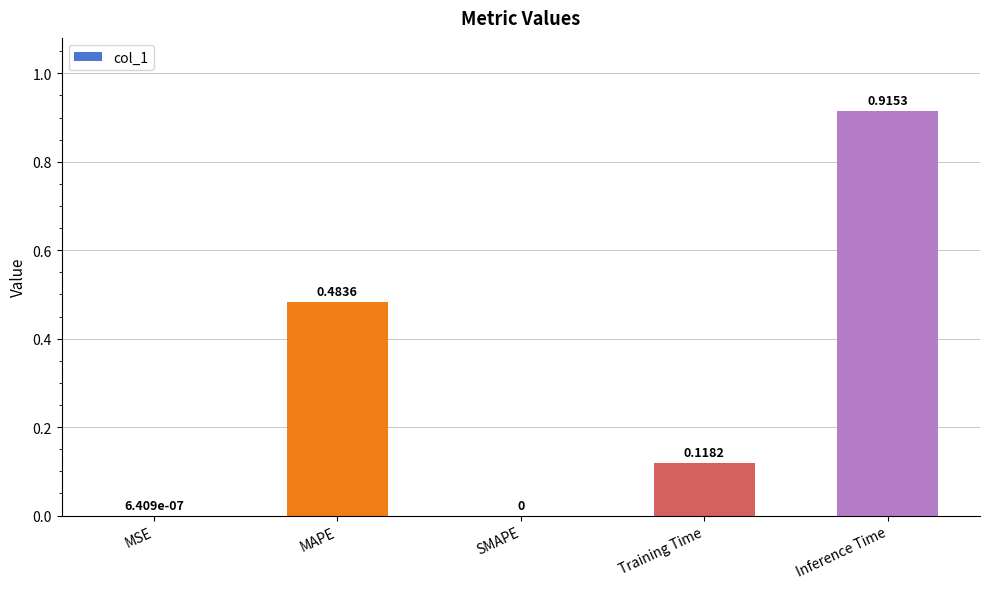

What is the change in value from SMAPE to Training Time?

+0.1